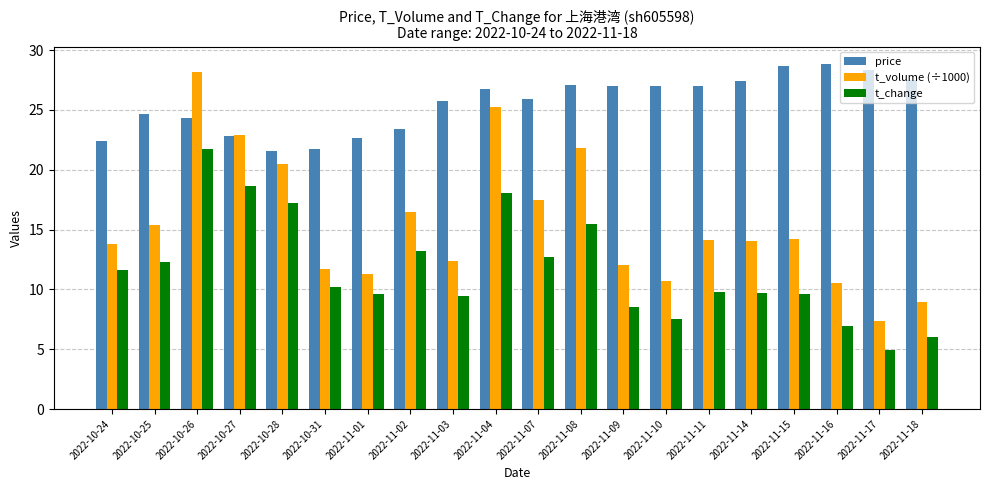

What is the spread (max minus min) of values at 2022-10-24?

10.8